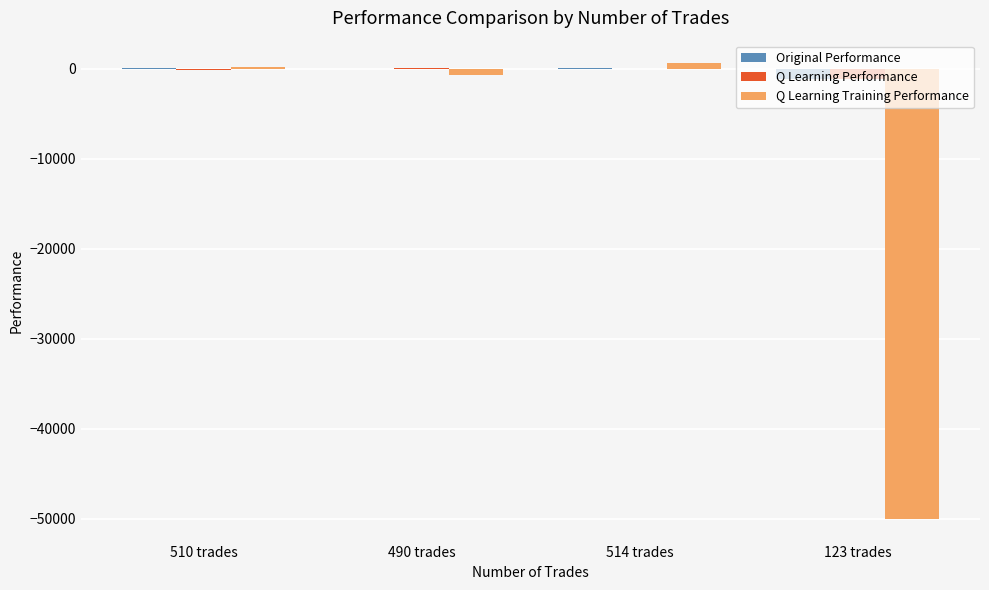

How many values in the Q Learning Performance series exceed -3?

1